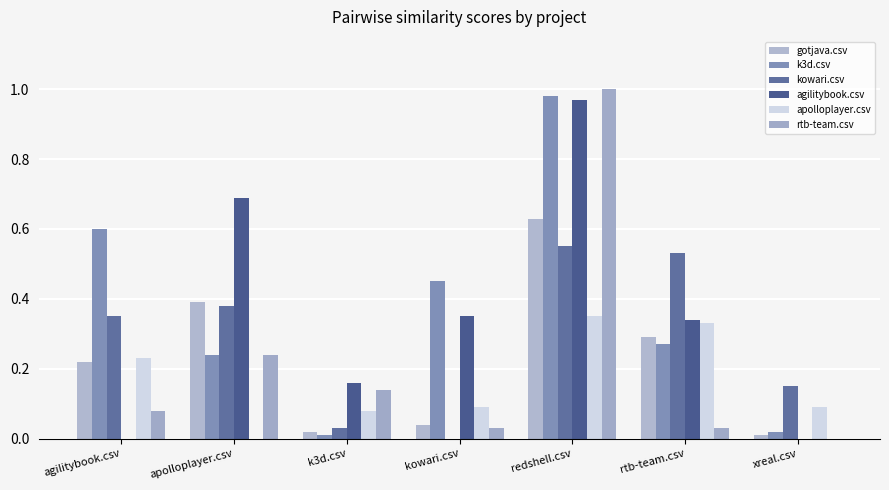

Reading right to left, what are all the values shown in this chart?

gotjava.csv: 0.0	0.3	0.6	0.0	0.0	0.4	0.2
k3d.csv: 0.0	0.3	1.0	0.5	0.0	0.2	0.6
kowari.csv: 0.1	0.5	0.6	0.0	0.0	0.4	0.3
agilitybook.csv: 0.0	0.3	1.0	0.3	0.2	0.7	0.0
apolloplayer.csv: 0.1	0.3	0.3	0.1	0.1	0.0	0.2
rtb-team.csv: 0.0	0.0	1.0	0.0	0.1	0.2	0.1